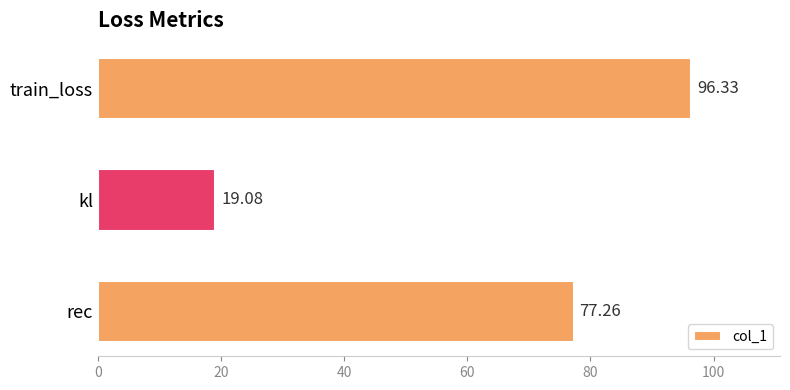

What is the average value?

64.2